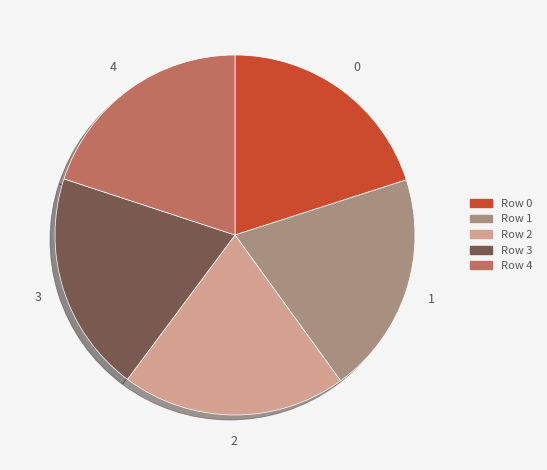

How many segments does this pie chart have?

5